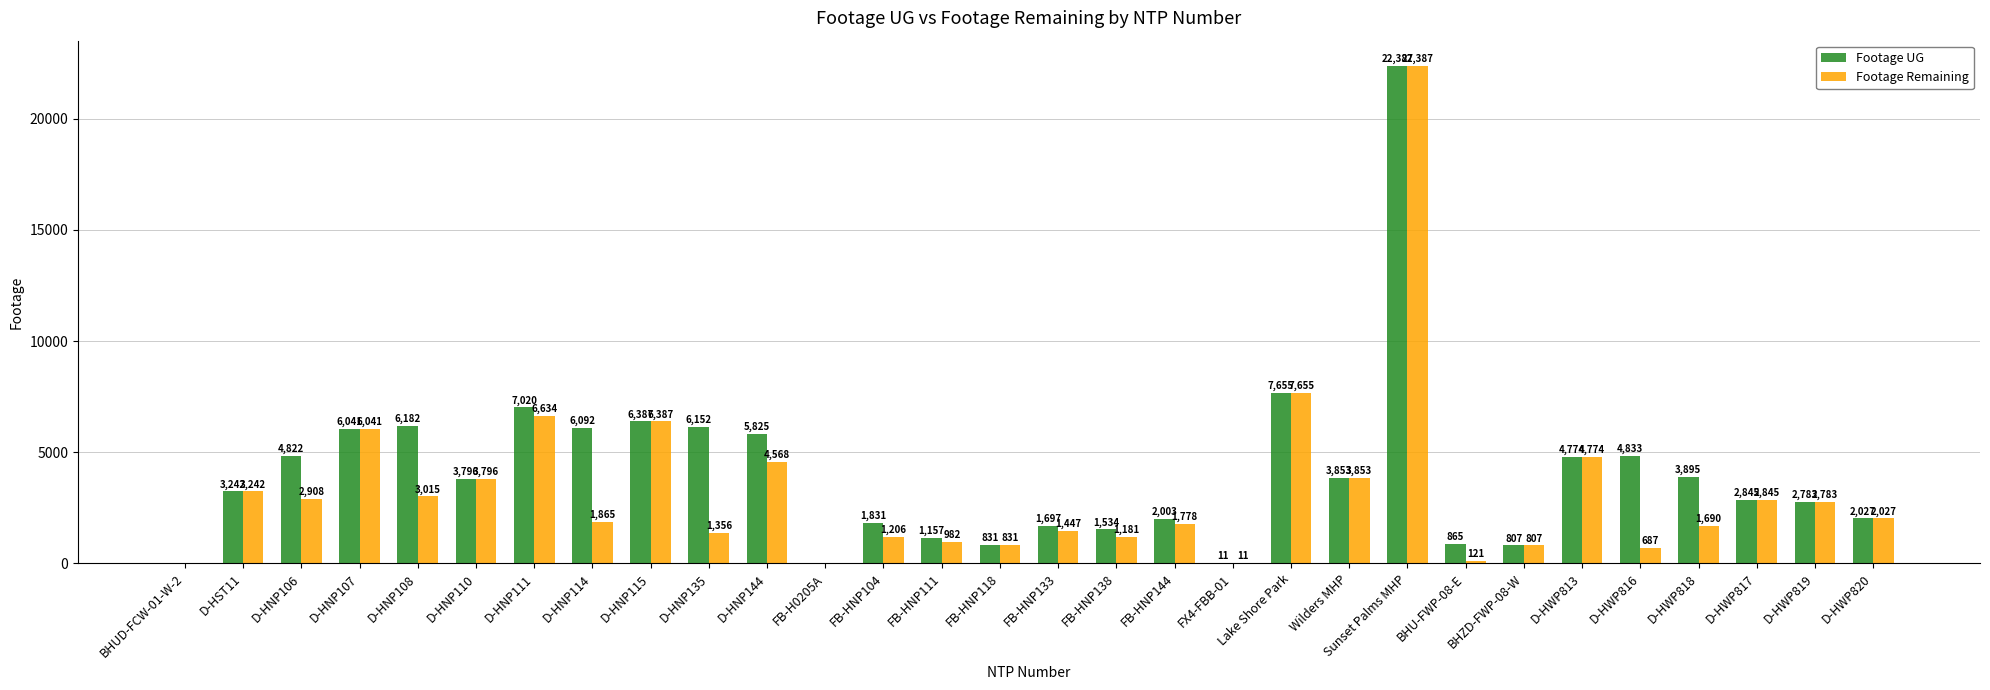

Is the value of Footage Remaining at D-HNP106 greater than the value of Footage UG at BHUD-FCW-01-W-2?

Yes